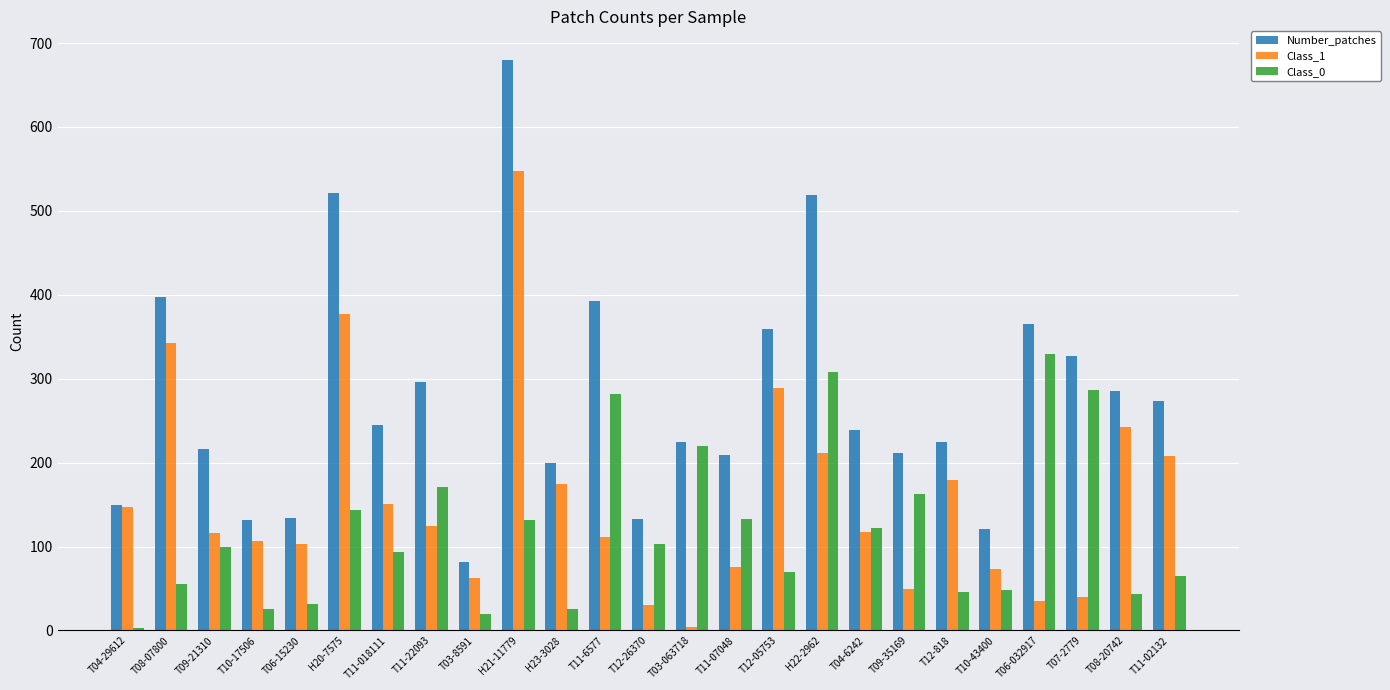

Which series has the widest spread of values?

Number_patches